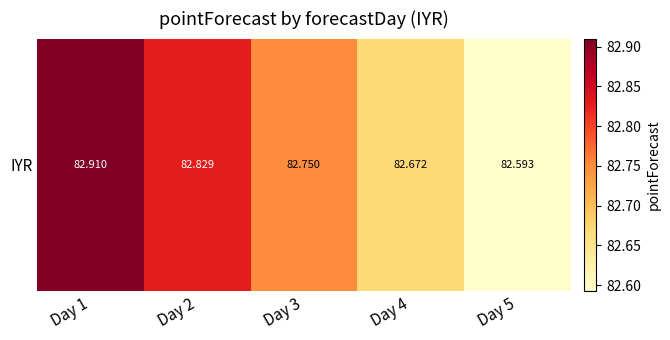

What is the change in value from Day 2 to Day 4?

-0.2